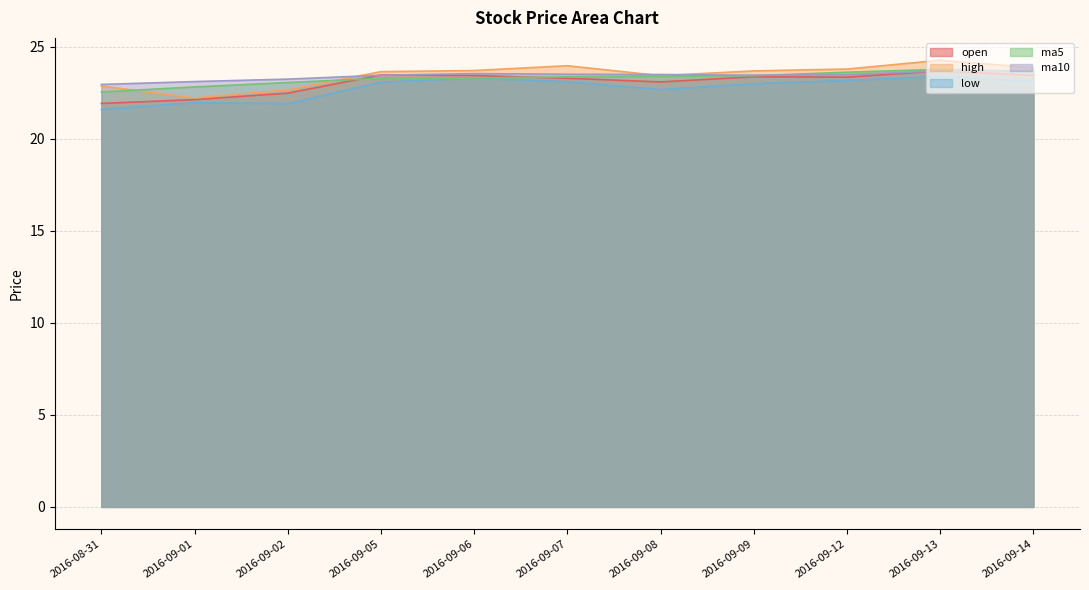

Is it true that ma5 equals 23.3 at 2016-09-05?

True